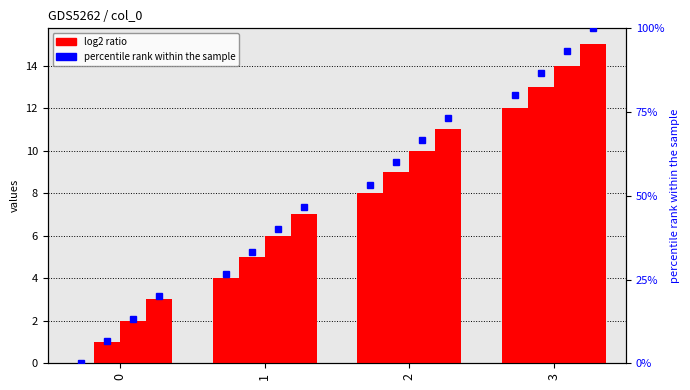

The d series shows 3 at 0. True or false?

True